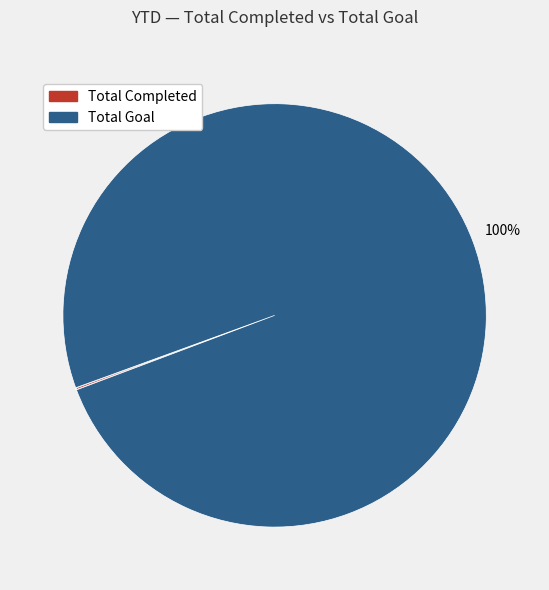

To the nearest percent, what percentage of the pie is Total Goal?

100%